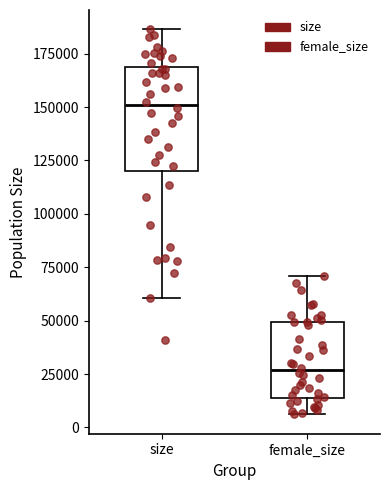

Reading left to right, transcribe this box plot: for each box, give where its median line is, the range the box spans, and where its two whiskers end, as read against the y-axis. The values are not printed on the chart, so give them approximately, as read against the axis.

size: median 150000, box 120000 to 170000, whiskers 60000 to 185000
female_size: median 25000, box 15000 to 50000, whiskers 5000 to 70000